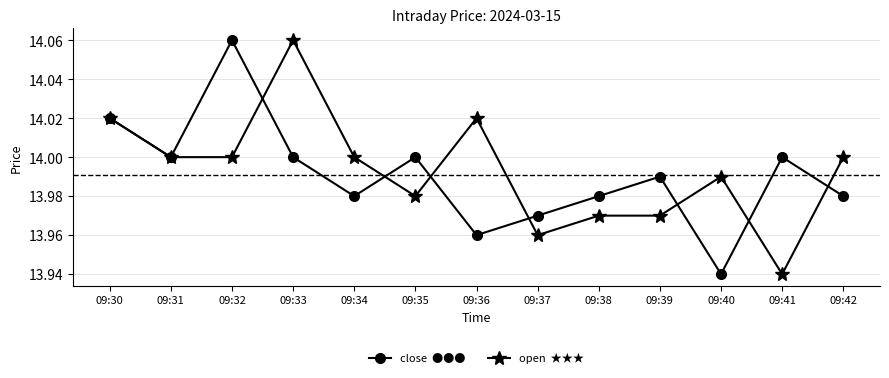

What is the total value across all series at 09:39?

28.0